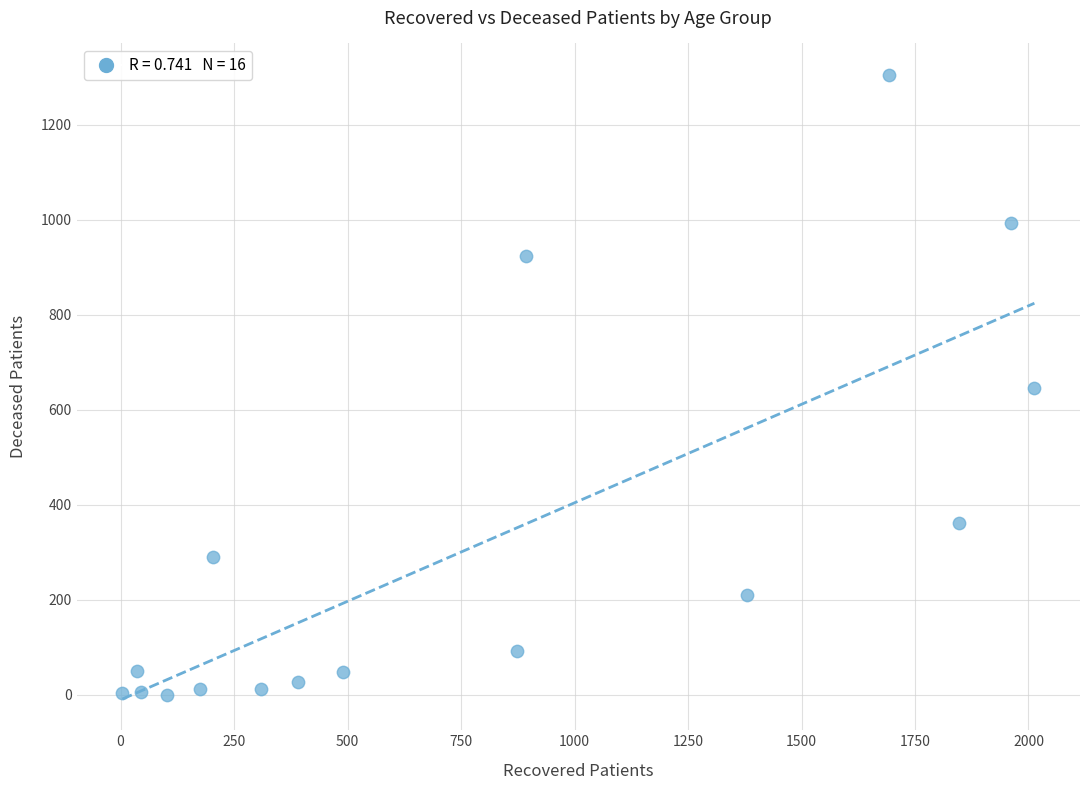

What is the range of X values (max minus min)?

2009